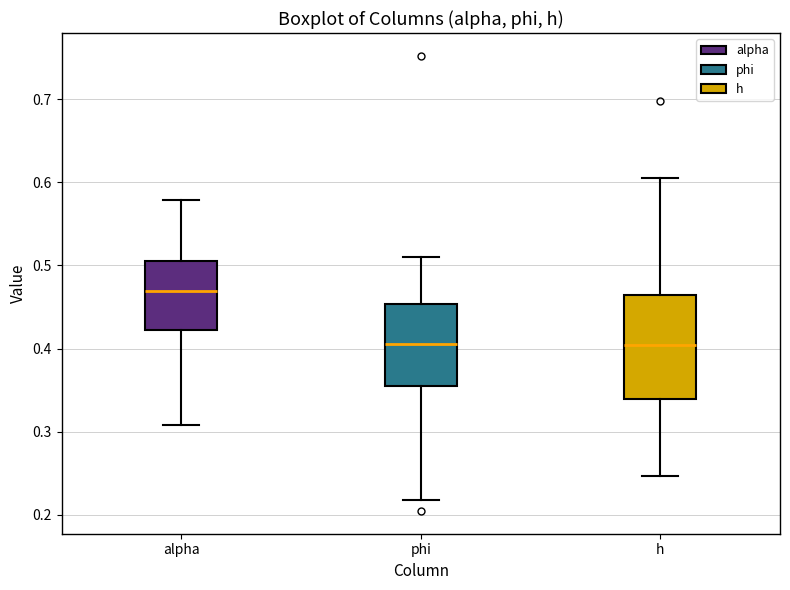

Reading left to right, read every box against the y-axis: the position of its median line, the range the box covers, and the ends of its whiskers. The values are not printed on the chart, so give them approximately, as read against the axis.

alpha: median 0.47, box 0.42 to 0.50, whiskers 0.31 to 0.58
phi: median 0.41, box 0.35 to 0.45, whiskers 0.22 to 0.51
h: median 0.40, box 0.34 to 0.46, whiskers 0.25 to 0.61